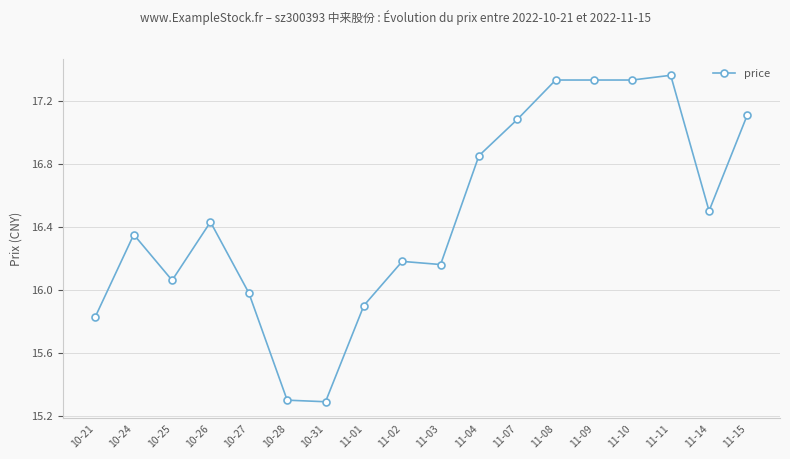

True or false: the data has more than 1 interior local peaks.

True